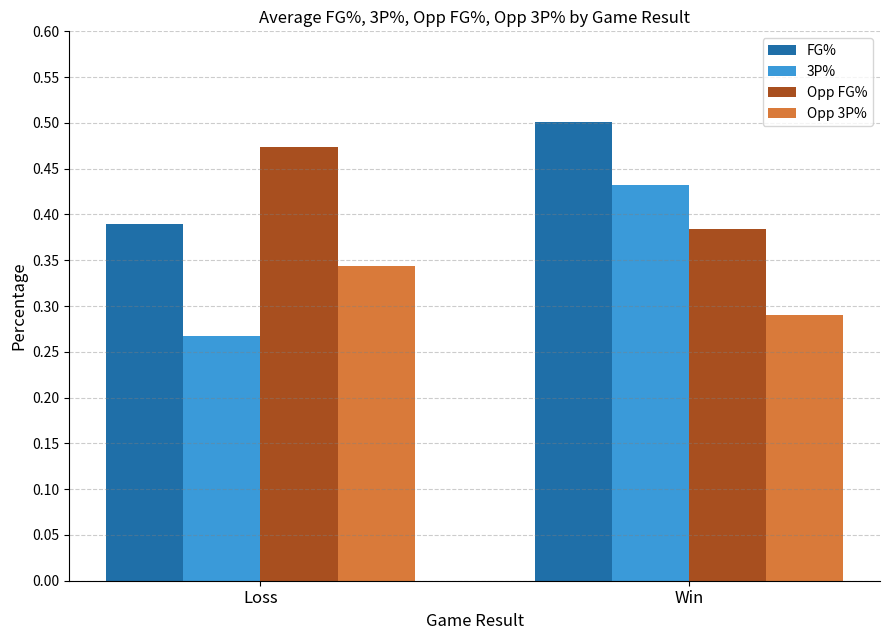

What is the sum of all 3P% values?

0.7